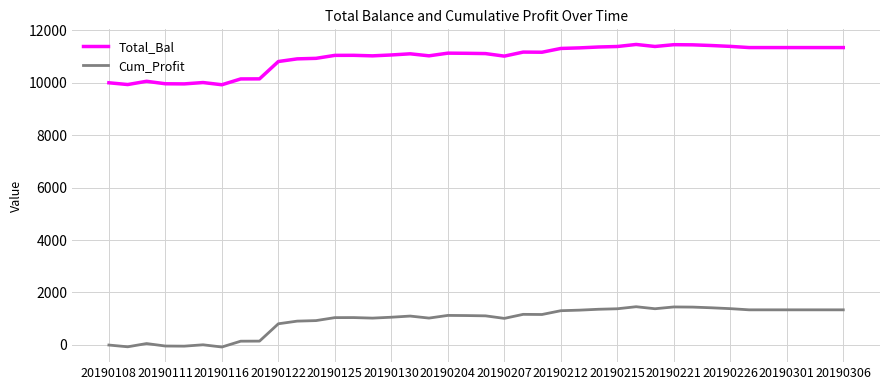

True or false: Cum_Profit and Total_Bal cross at least once.

False